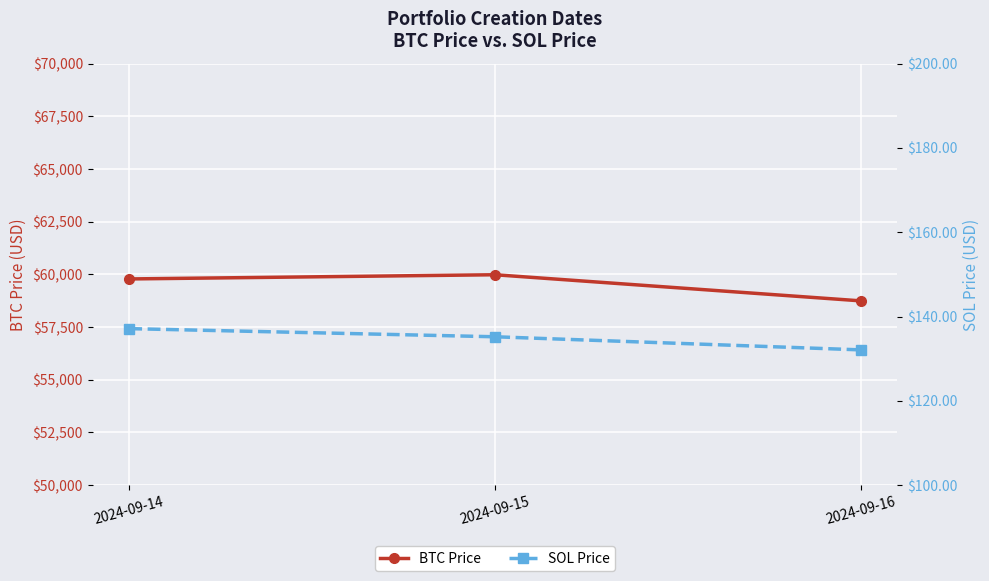

What is the minimum value shown in the chart?

132.1